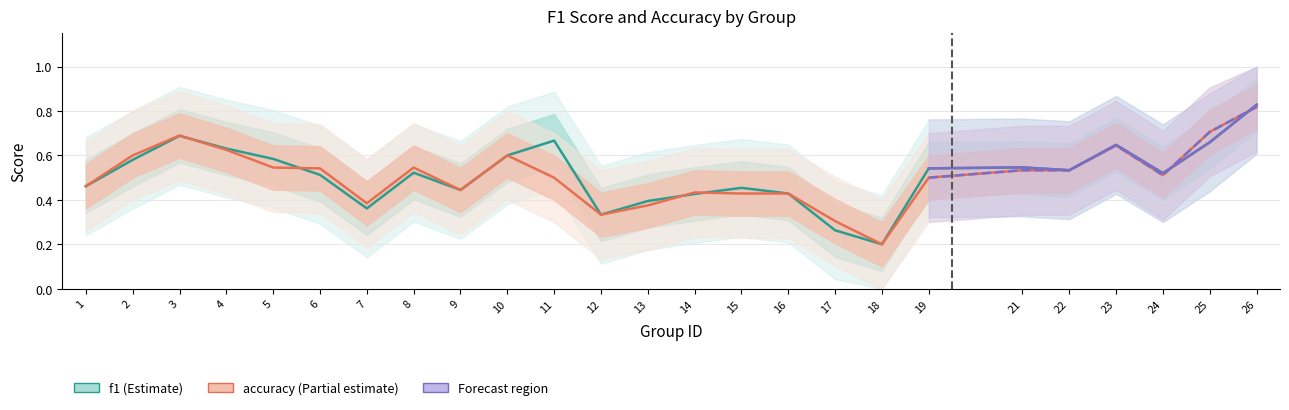

At which category does the chart reach its peak across all series?

26